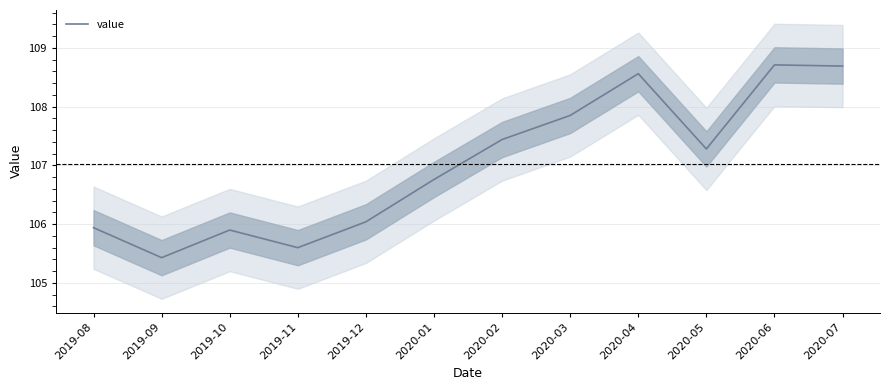

What is the sum of all values?

1284.2